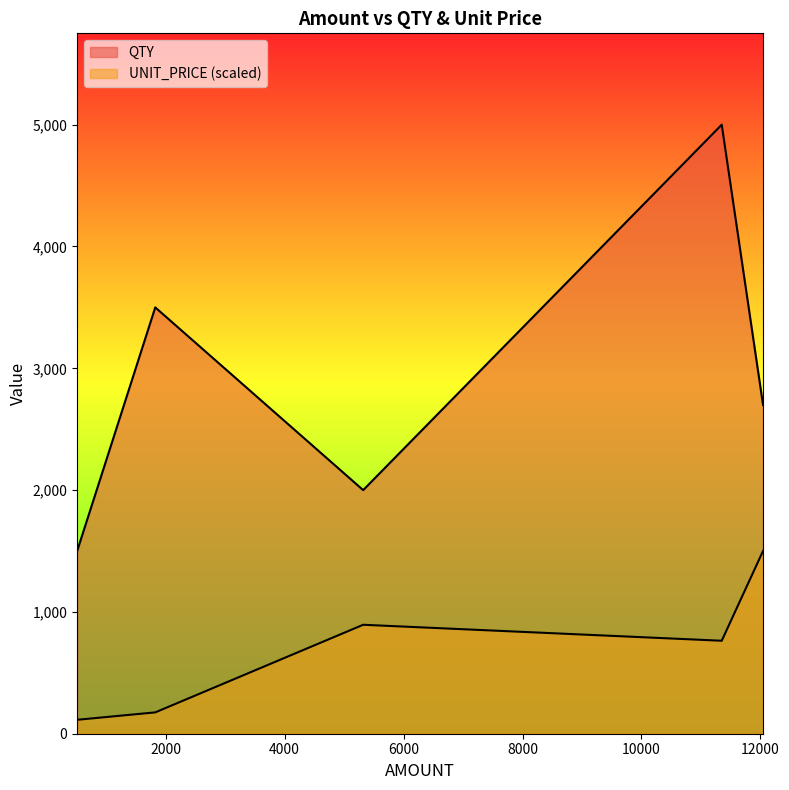

What is the smallest value displayed?

114.3